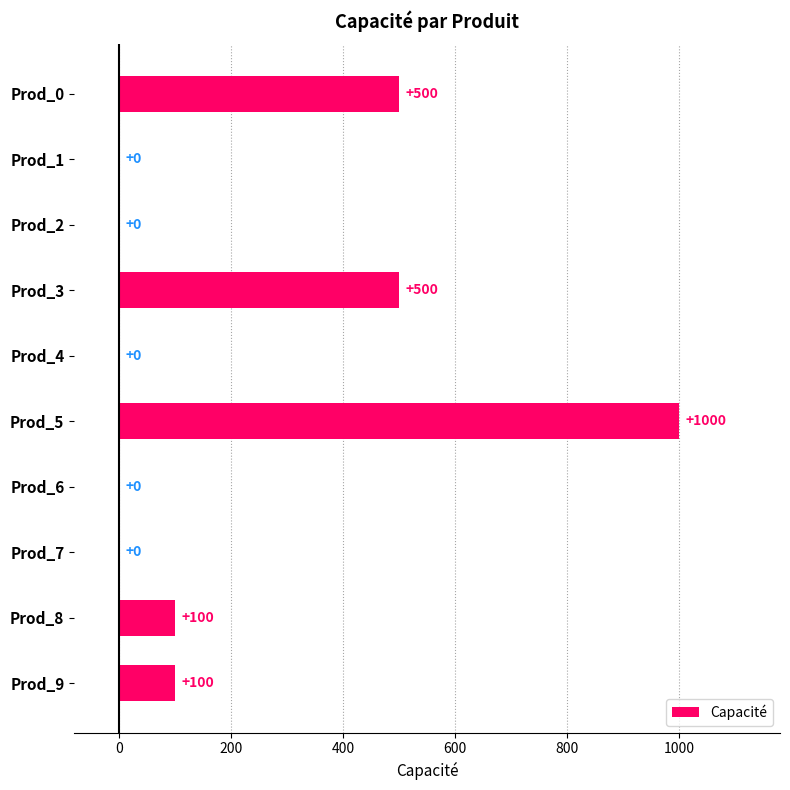

Reading bottom to top, list all the values displayed in this chart.

Prod_9=100	Prod_8=100	Prod_7=0	Prod_6=0	Prod_5=1000	Prod_4=0	Prod_3=500	Prod_2=0	Prod_1=0	Prod_0=500